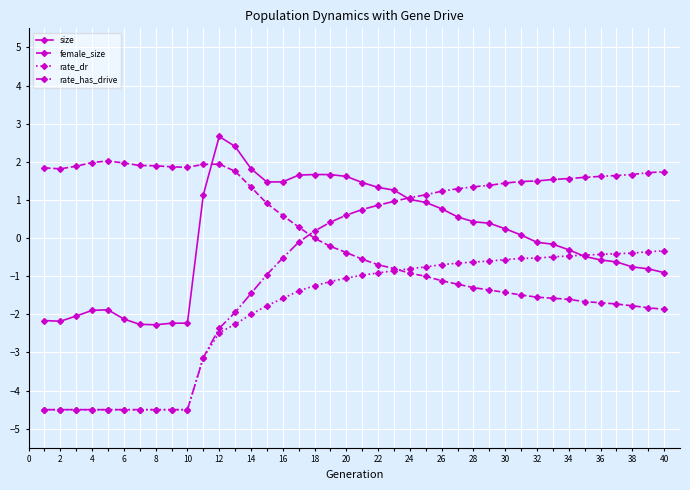

Which series has the largest range (max minus min)?

rate_has_drive